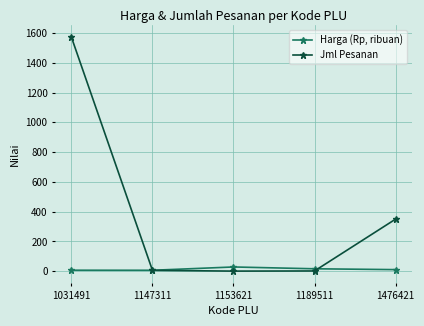

True or false: Harga (Rp, ribuan) and Jml Pesanan cross at least once.

True